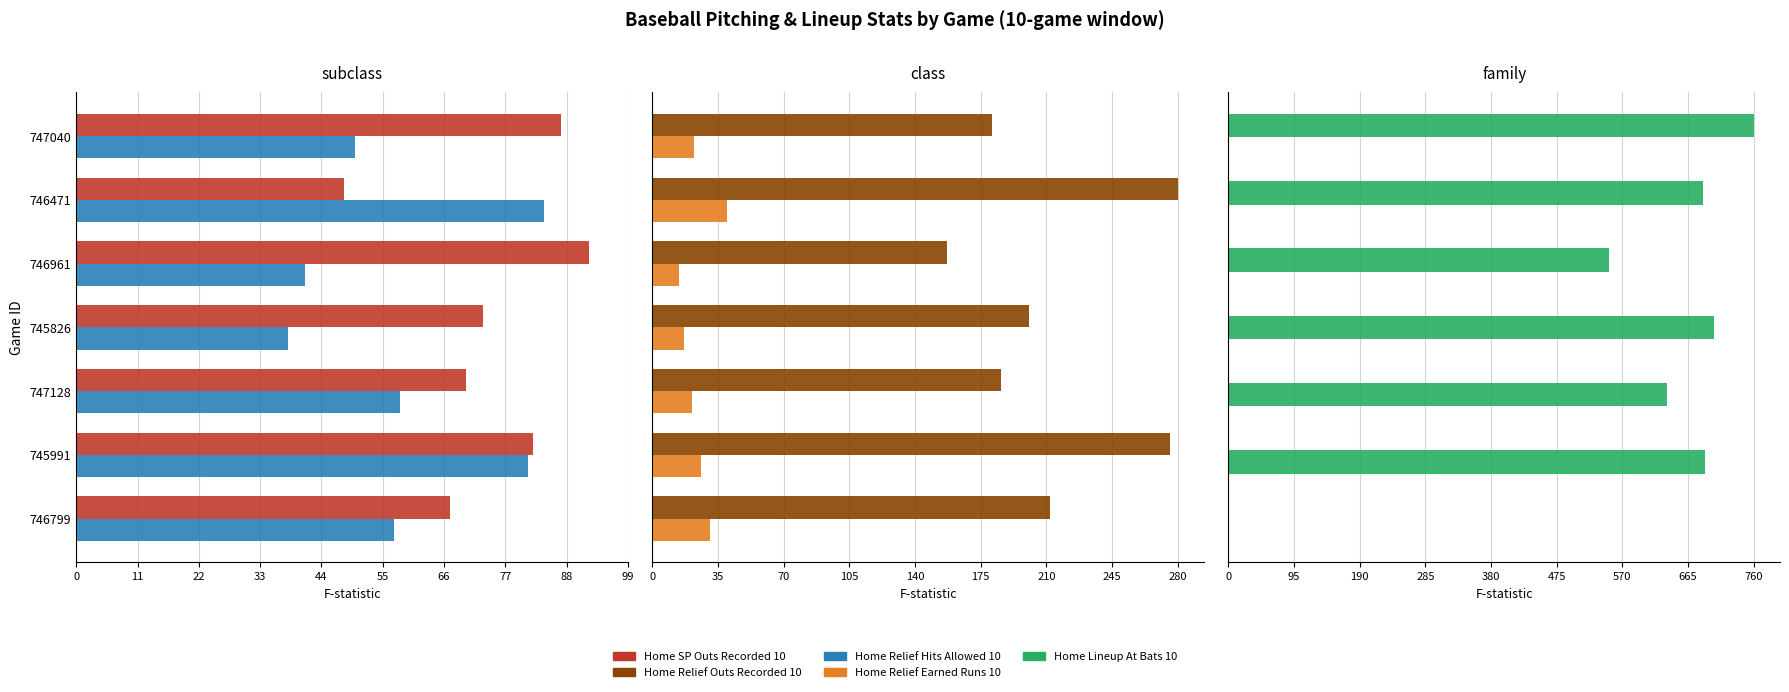

What is the value of the Home Relief Outs Recorded 10 bar at the 6th from the left?

276